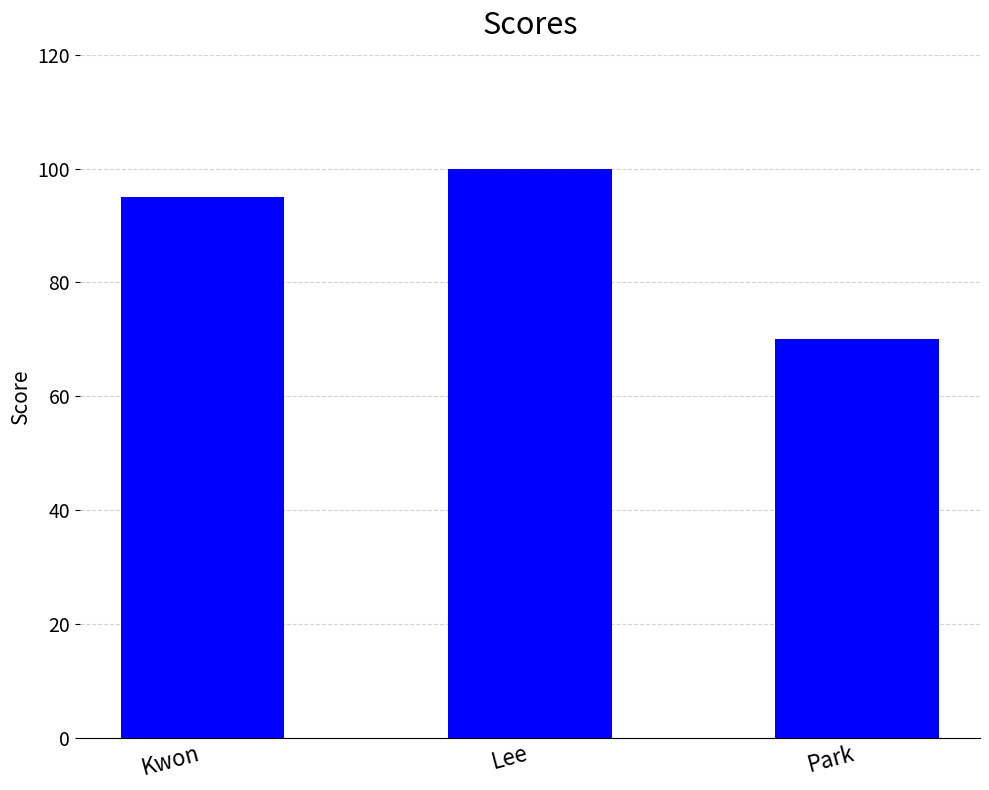

Read the value at Kwon, to the nearest 5.

95